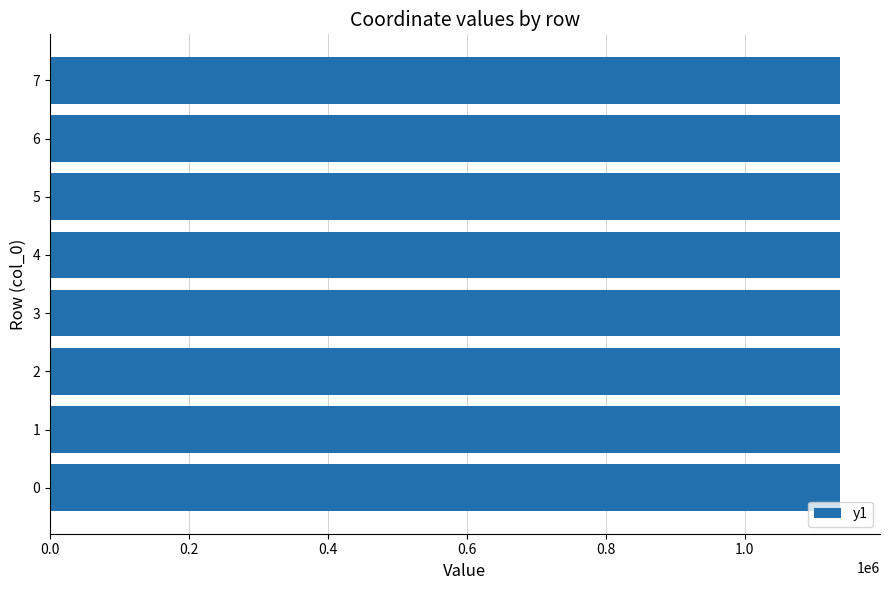

Does the chart contain any negative values?

No